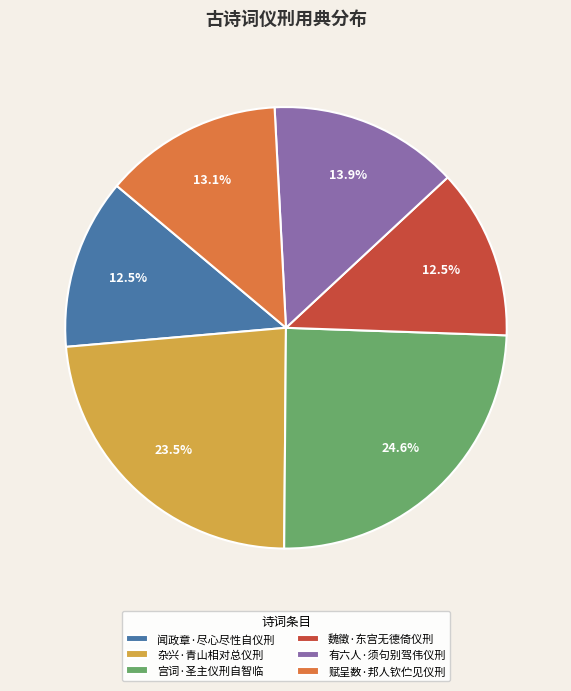

To the nearest percent, what is the difference between the largest and smallest slice percentages?

12%